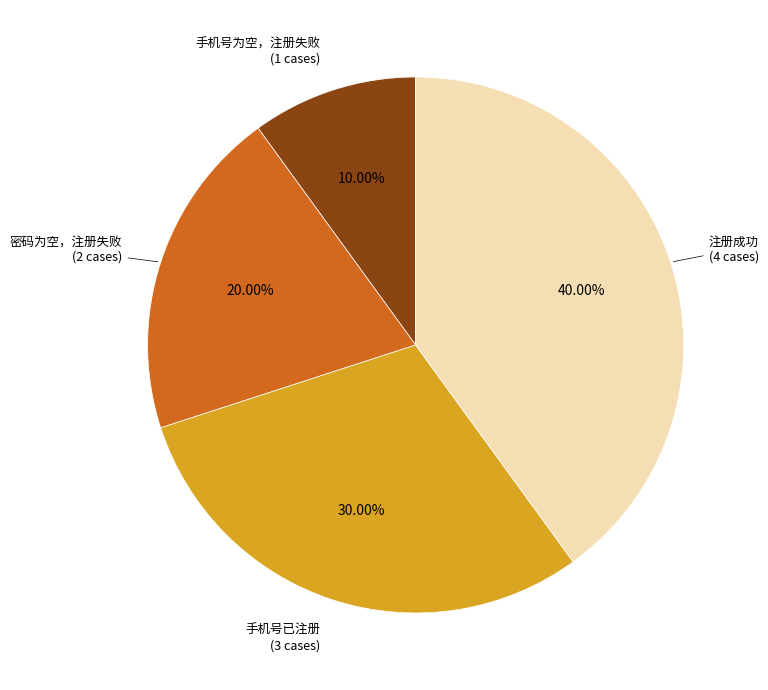

To the nearest percent, what portion does 手机号已注册 represent?

30%